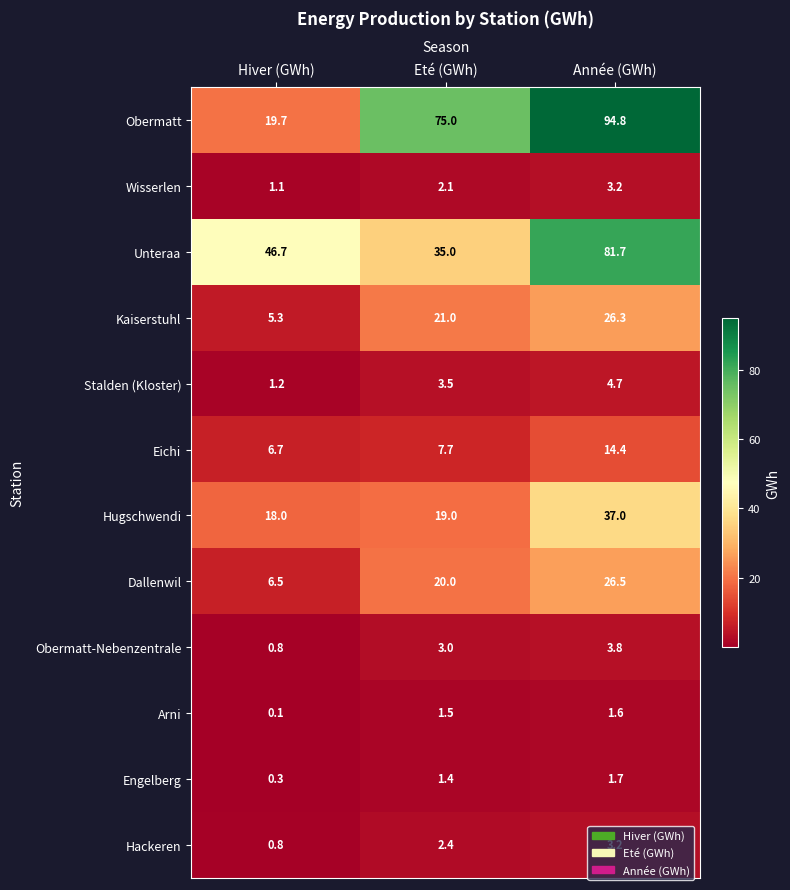

What is the spread (max minus min) of values at Hiver (GWh)?

46.6